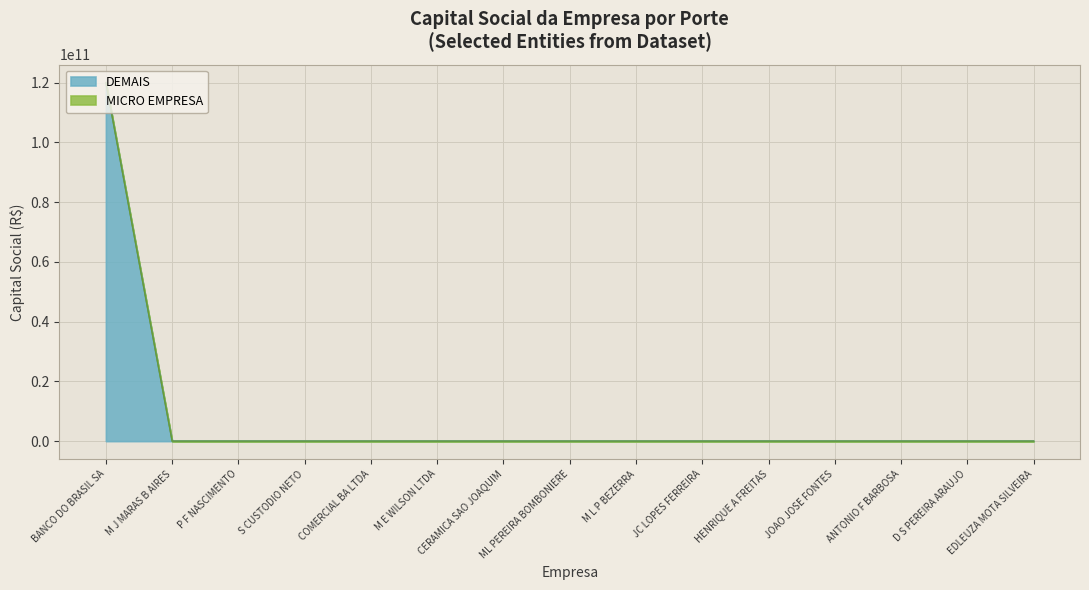

What is the maximum value for DEMAIS?

120000000000